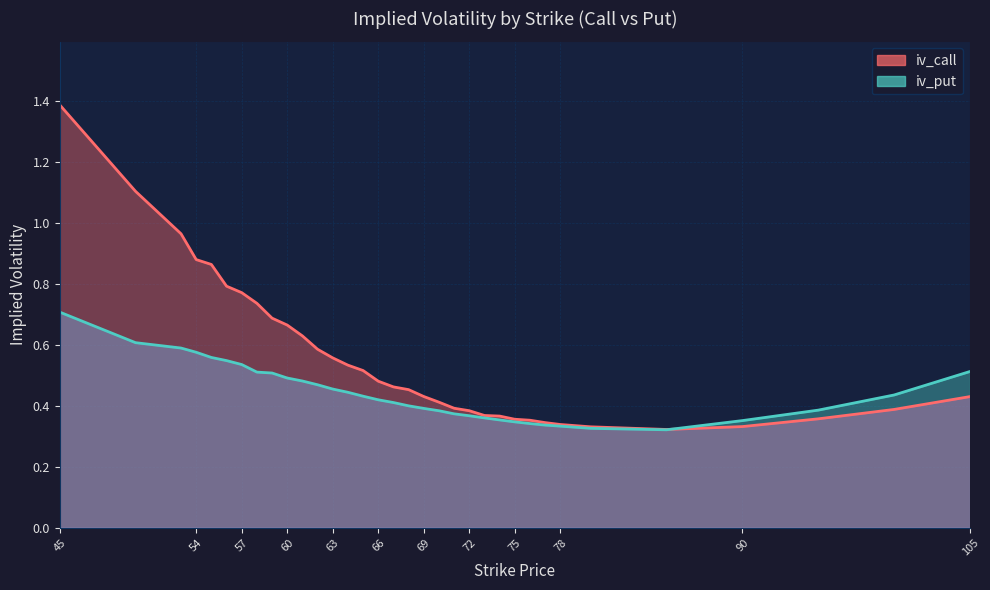

True or false: iv_call has a value of 0.7 at 53.

False